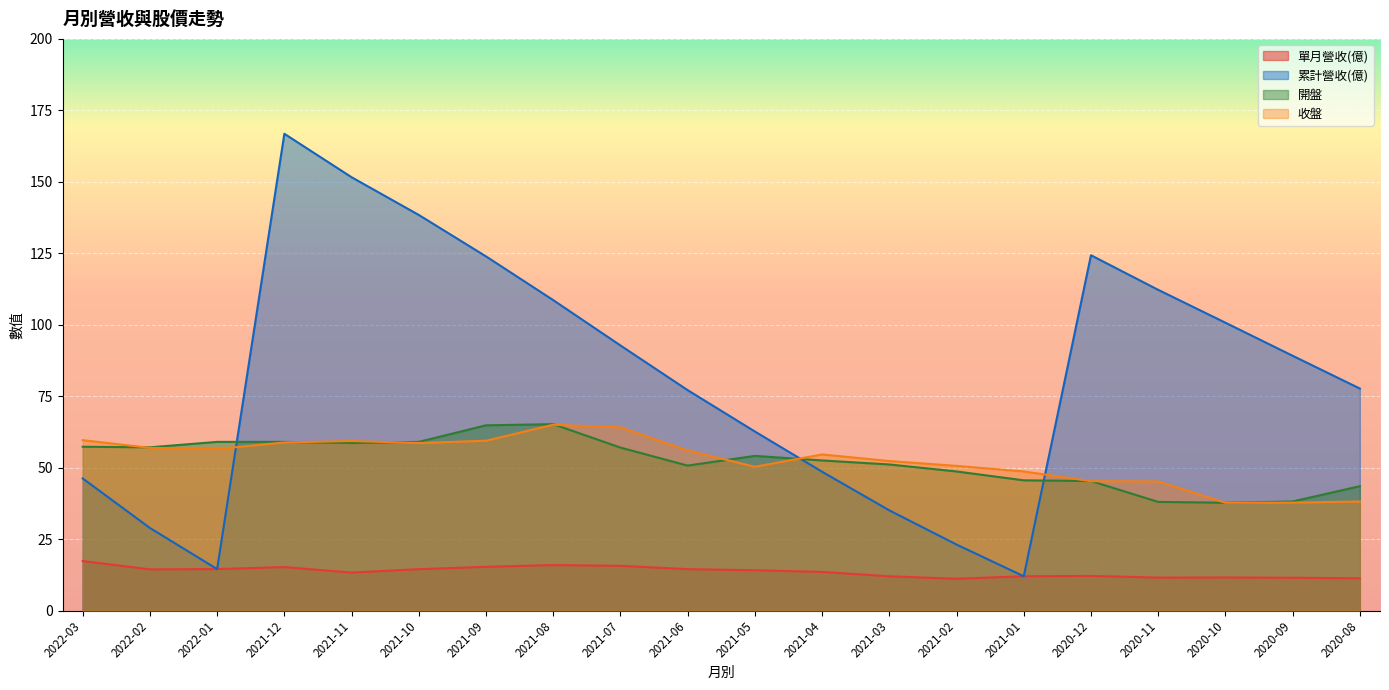

Does the chart display data point markers on the line(s)?

No